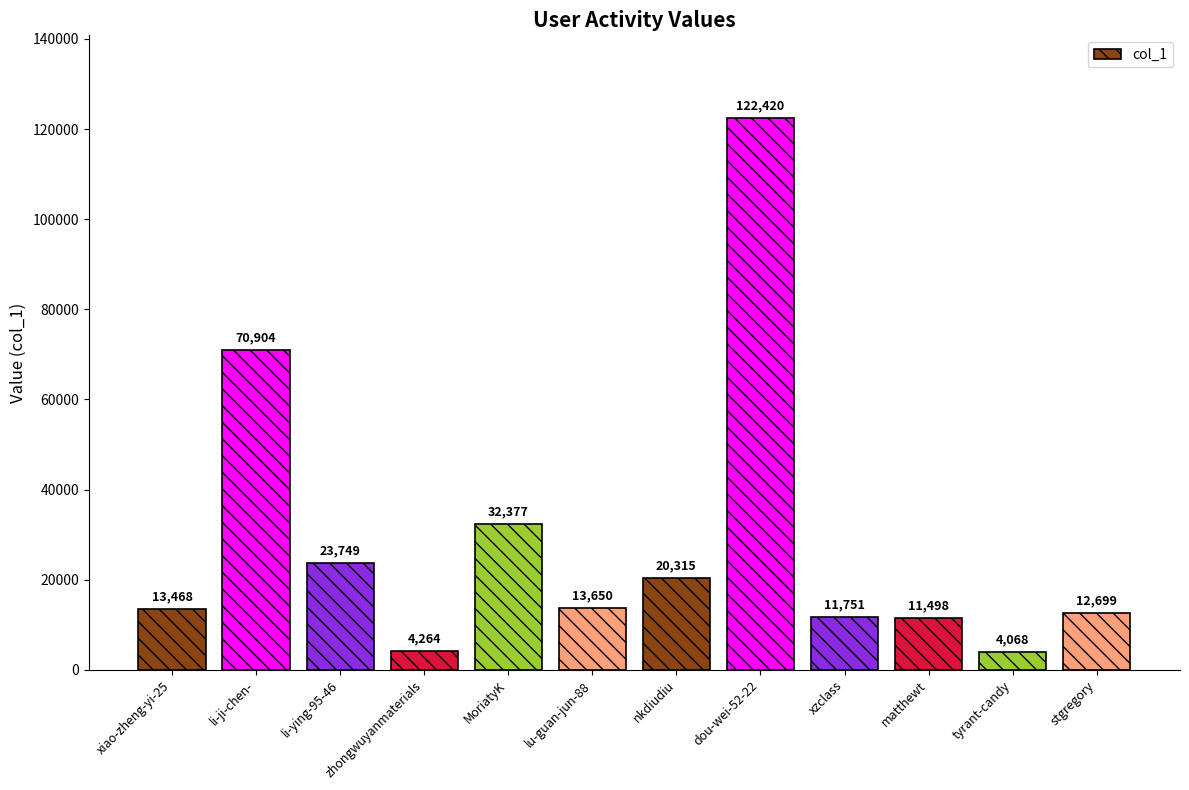

Which has a higher value, matthewt or zhongwuyanmaterials?

matthewt